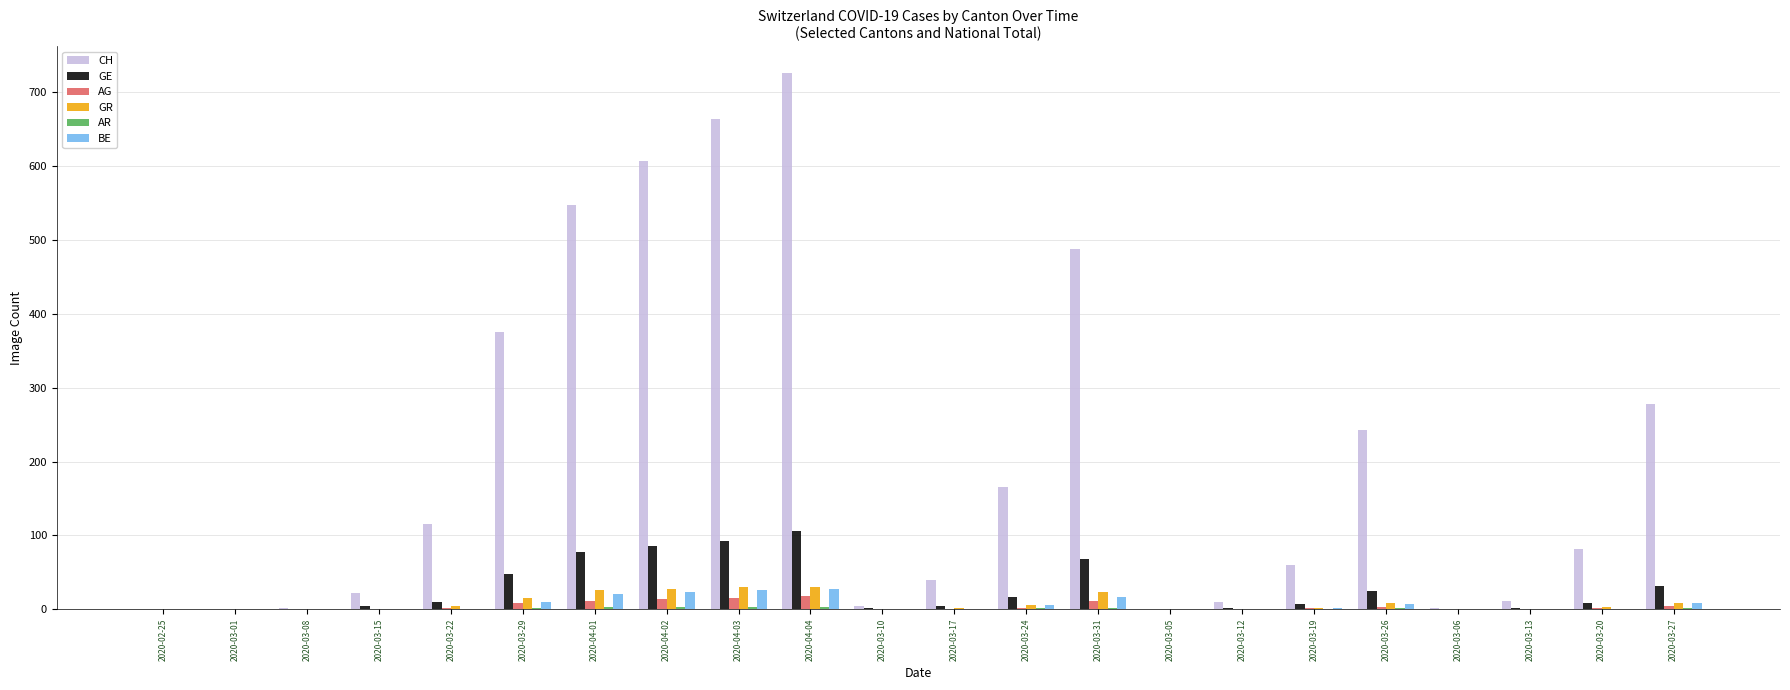

Is the value of BE at 2020-03-26 greater than the value of CH at 2020-03-27?

No